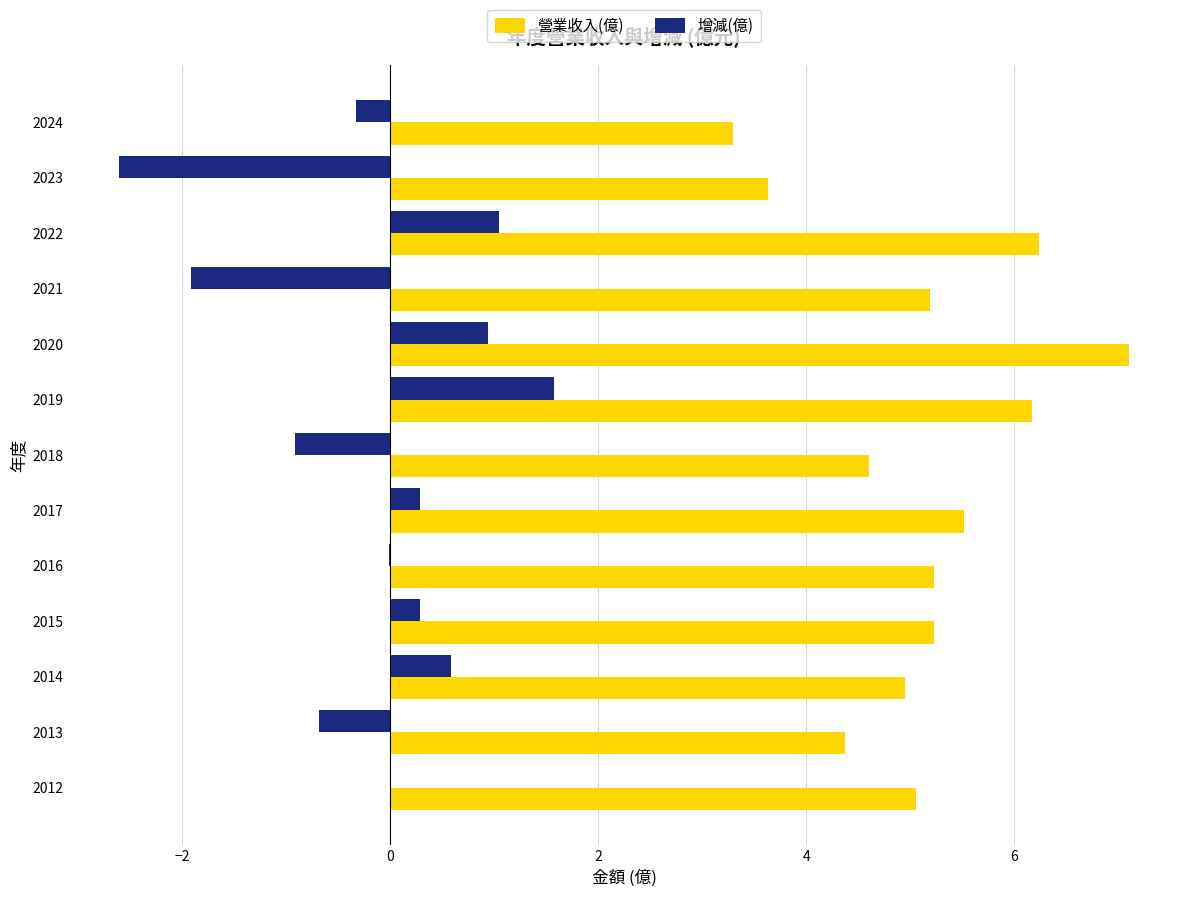

What value does the 營業收入(億) series have at 2012?

5.1